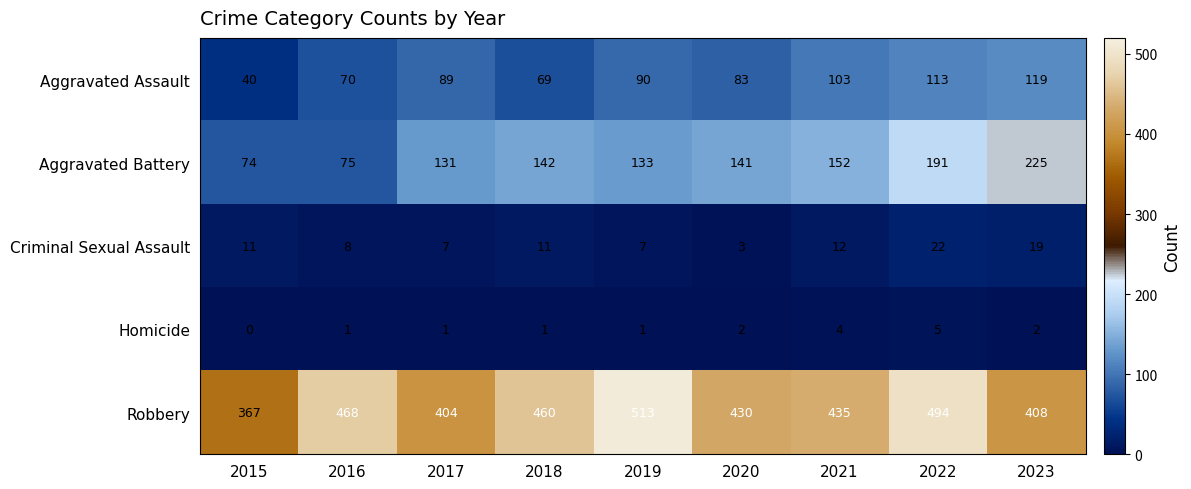

Which series has the largest range (max minus min)?

Aggravated Battery